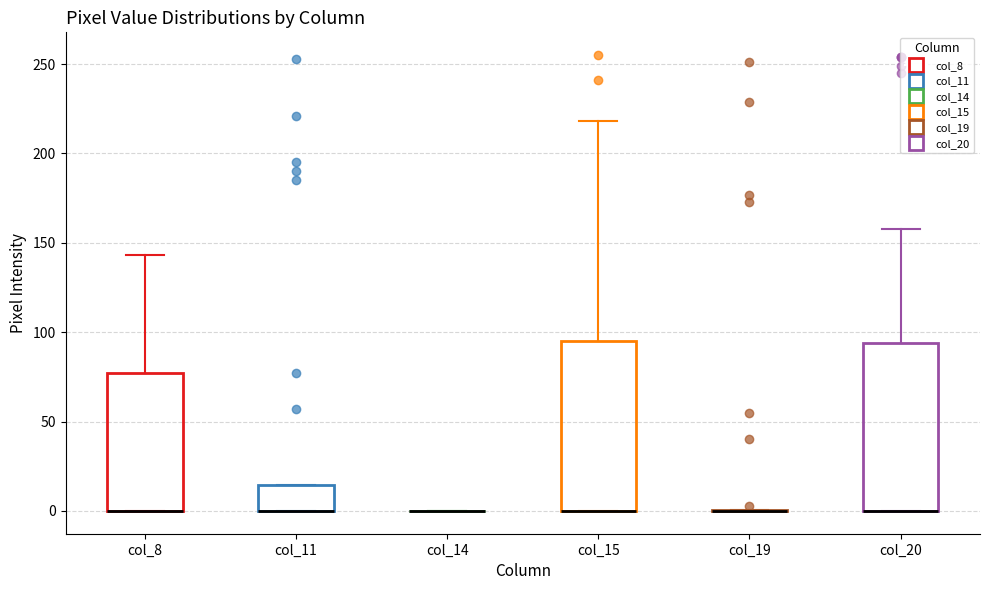

Reading left to right, transcribe this box plot: for each box, give where its median line is, the range the box spans, and where its two whiskers end, as read against the y-axis. The values are not printed on the chart, so give them approximately, as read against the axis.

col_8: median 0 (drawn on the box's lower edge), box 0 to 75, whiskers 0 to 145
col_11: median 0 (drawn on the box's lower edge), box 0 to 15, whiskers 0 to 15
col_14: box collapsed to a line at 0, whiskers 0 to 0
col_15: median 0 (drawn on the box's lower edge), box 0 to 95, whiskers 0 to 220
col_19: box collapsed to a line at 0, whiskers 0 to 0
col_20: median 0 (drawn on the box's lower edge), box 0 to 95, whiskers 0 to 160